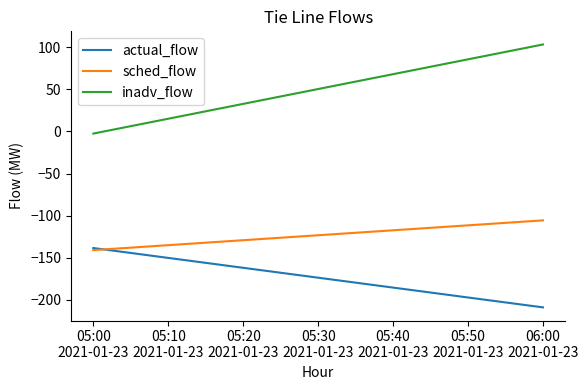

The value of inadv_flow at 05:00
2021-01-23 is -2.5. True or false?

True